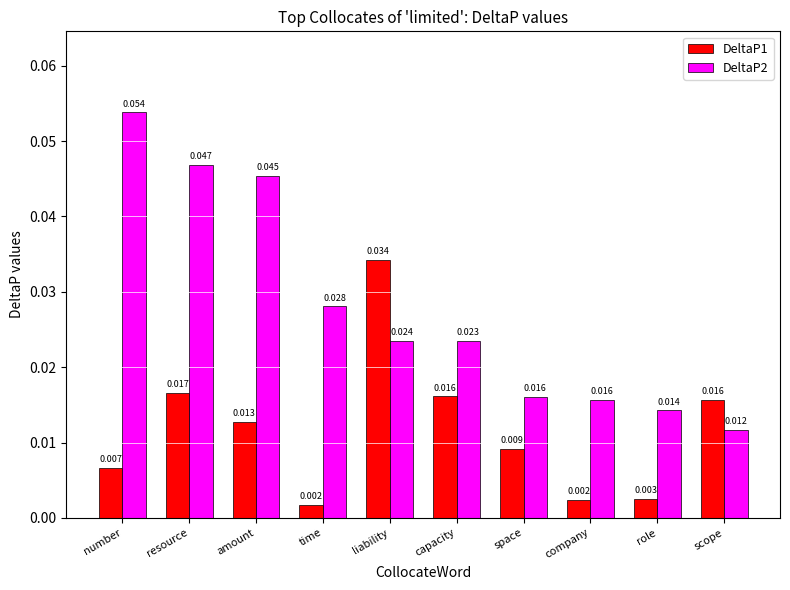

What is the label of the 9th bar from the left?

role